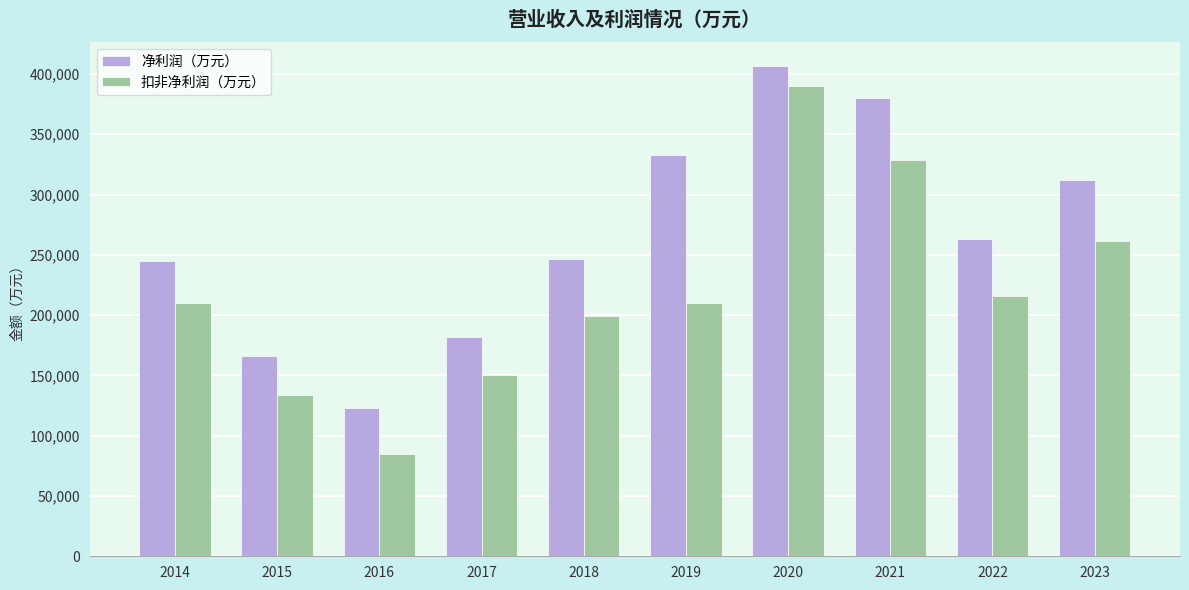

List the series in order of their peak value, highest first.

净利润（万元）, 扣非净利润（万元）